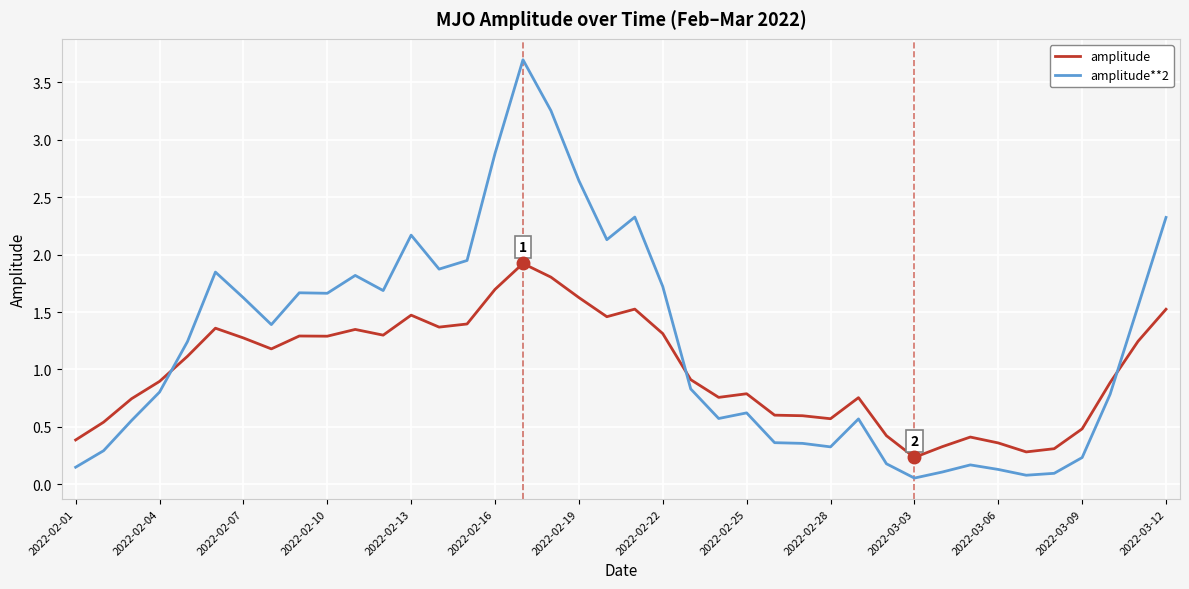

Which series has the largest total across all categories?

amplitude**2